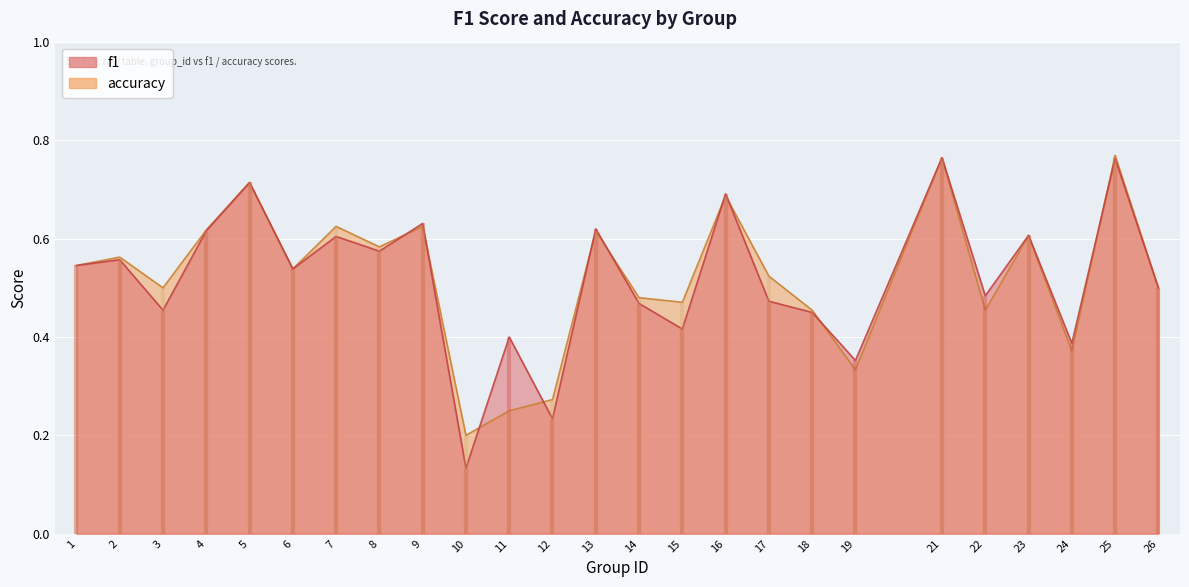

What is the highest value of the f1 series?

0.8